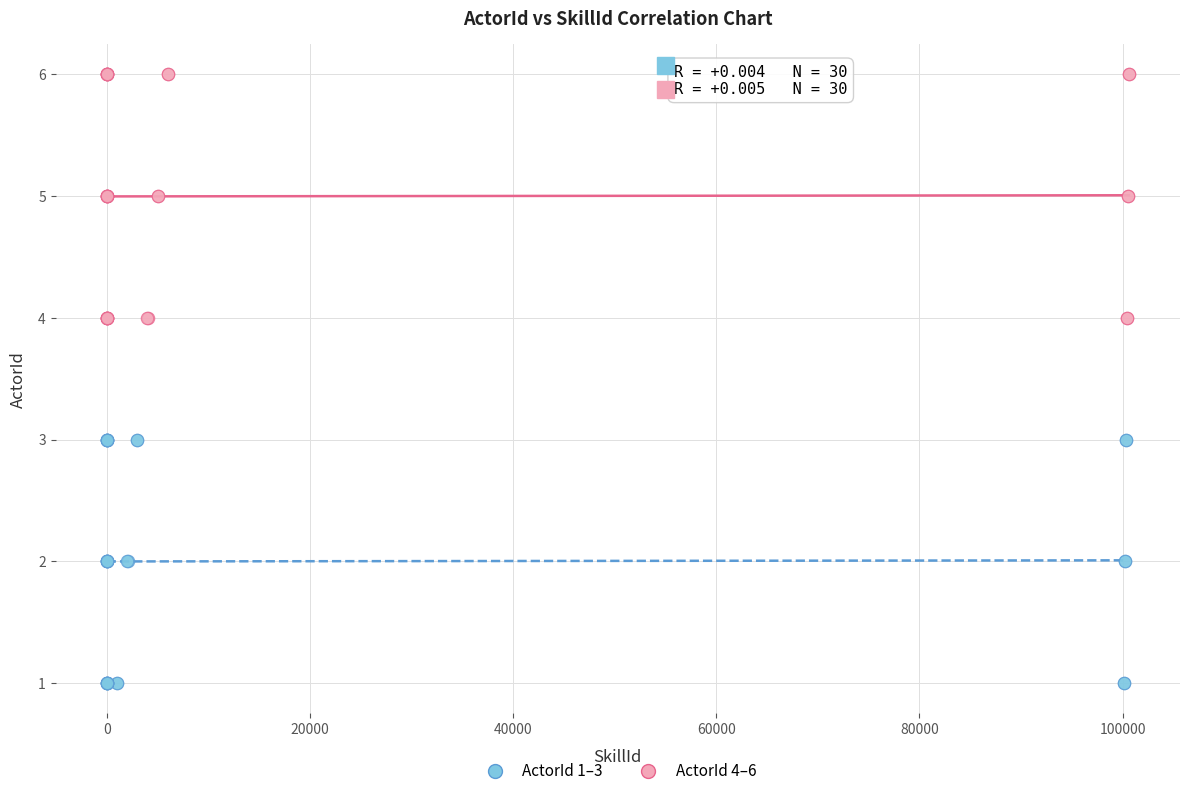

Which series contains the lowest Y value?

ActorId 1–3